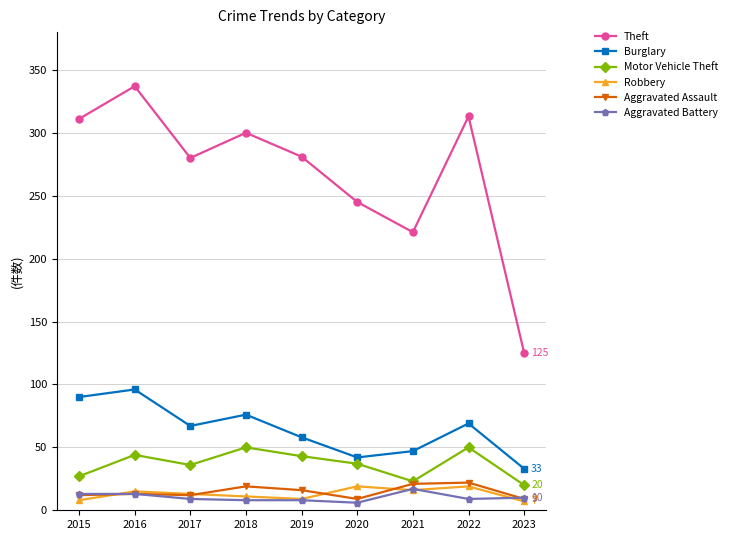

How many values in the Robbery series are below 13?

4